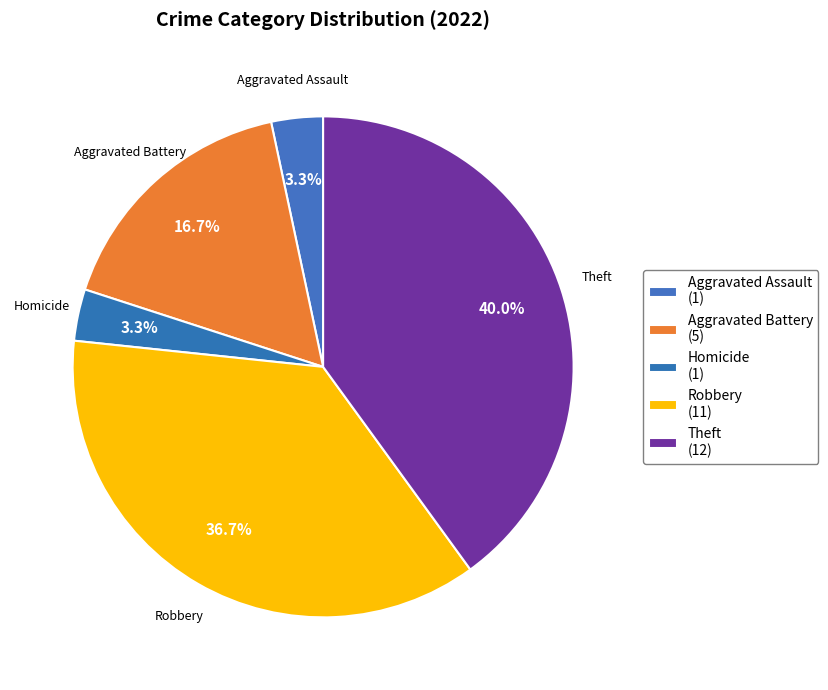

What is the largest slice in the pie chart?

Theft